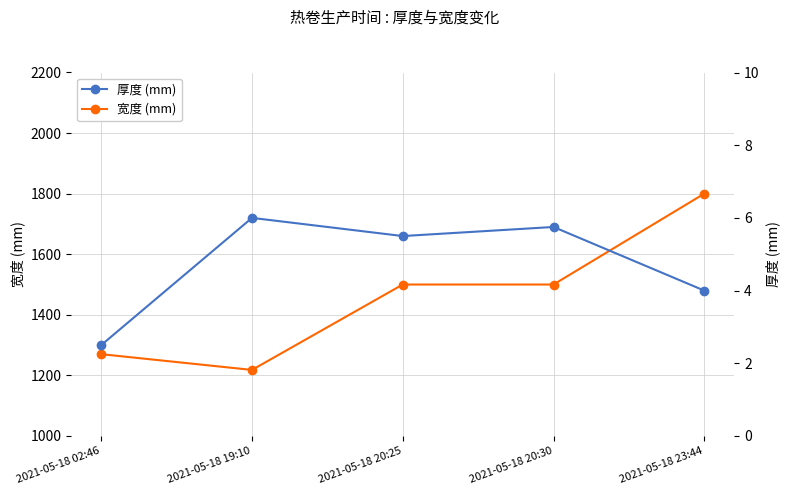

Reading left to right, list all the values displayed in this chart.

宽度: 2021-05-18 02:46=1270.0	2021-05-18 19:10=1218.0	2021-05-18 20:25=1500.0	2021-05-18 20:30=1500.0	2021-05-18 23:44=1800.0
厚度: 2021-05-18 02:46=2.5	2021-05-18 19:10=6.0	2021-05-18 20:25=5.5	2021-05-18 20:30=5.8	2021-05-18 23:44=4.0